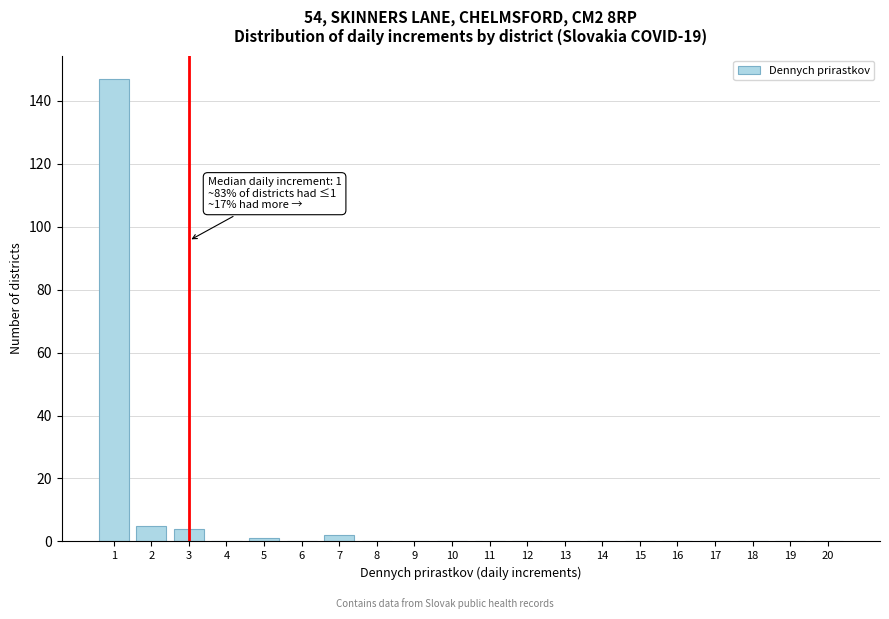

Reading left to right, list all the values displayed in this chart.

1=147	2=5	3=4	4=0	5=1	6=0	7=2	8=0	9=0	10=0	11=0	12=0	13=0	14=0	15=0	16=0	17=0	18=0	19=0	20=0